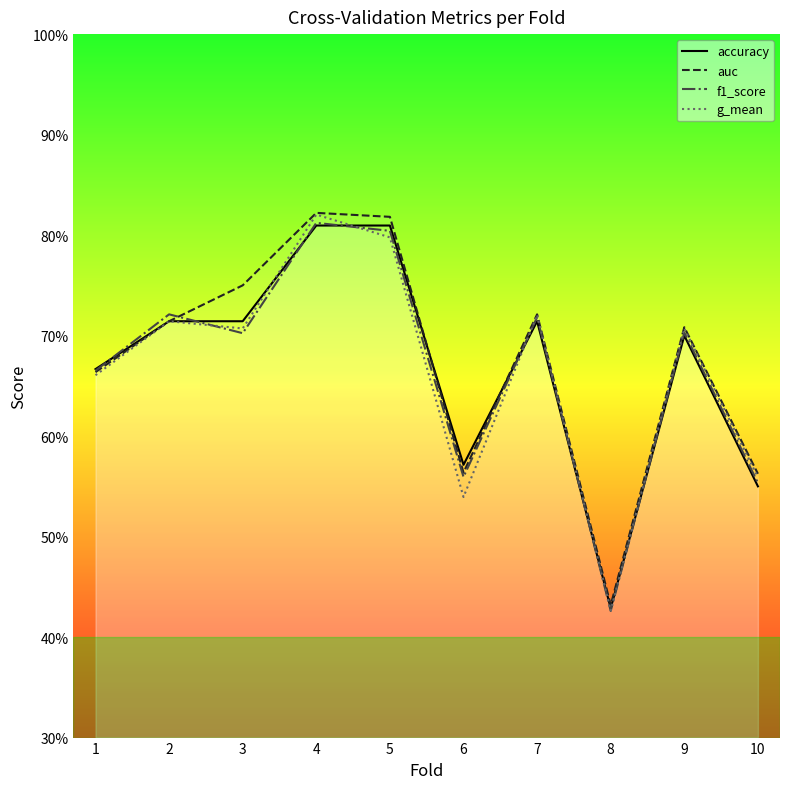

Between 5 and 8, which series saw the biggest shift?

auc